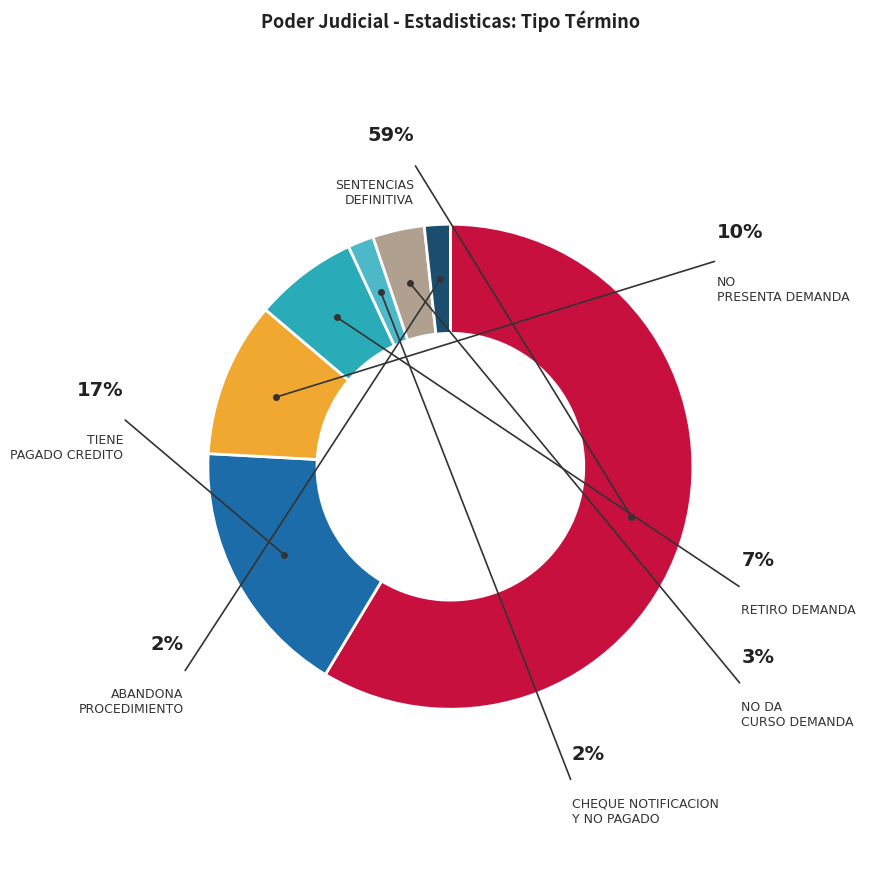

What percentage is the Tiene Pagado Credito slice, to the nearest percent?

17%